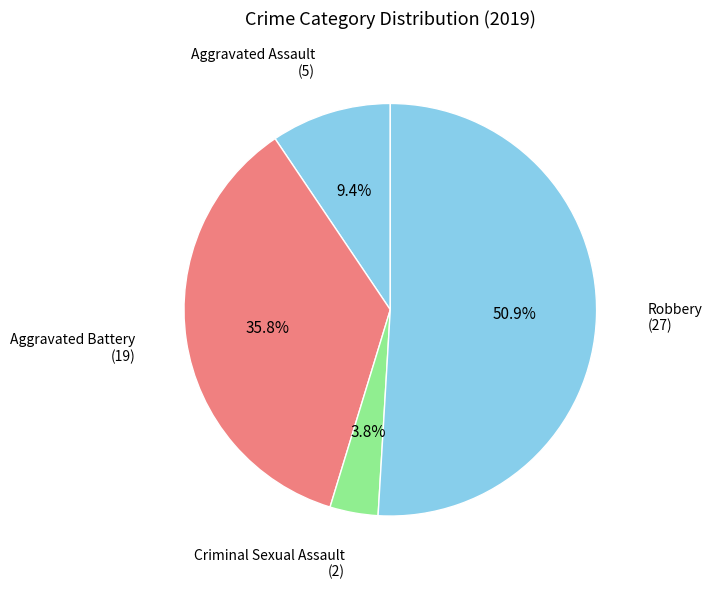

How many slices are in this pie chart?

4